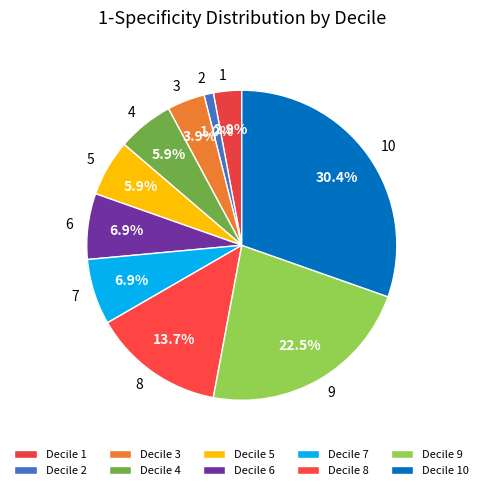

Does any single category account for the majority?

No